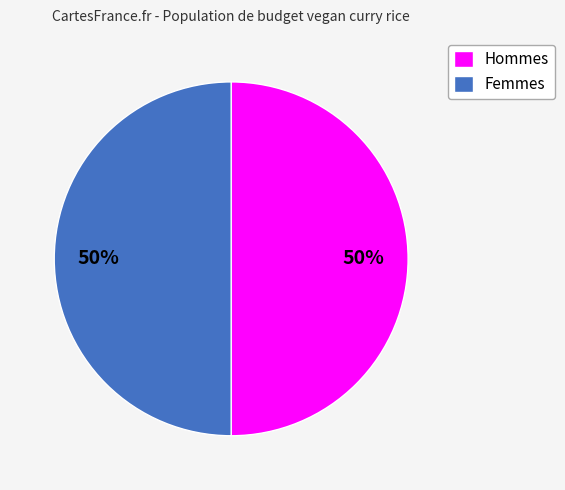

Combined, do Hommes and Femmes account for over 50%?

Yes